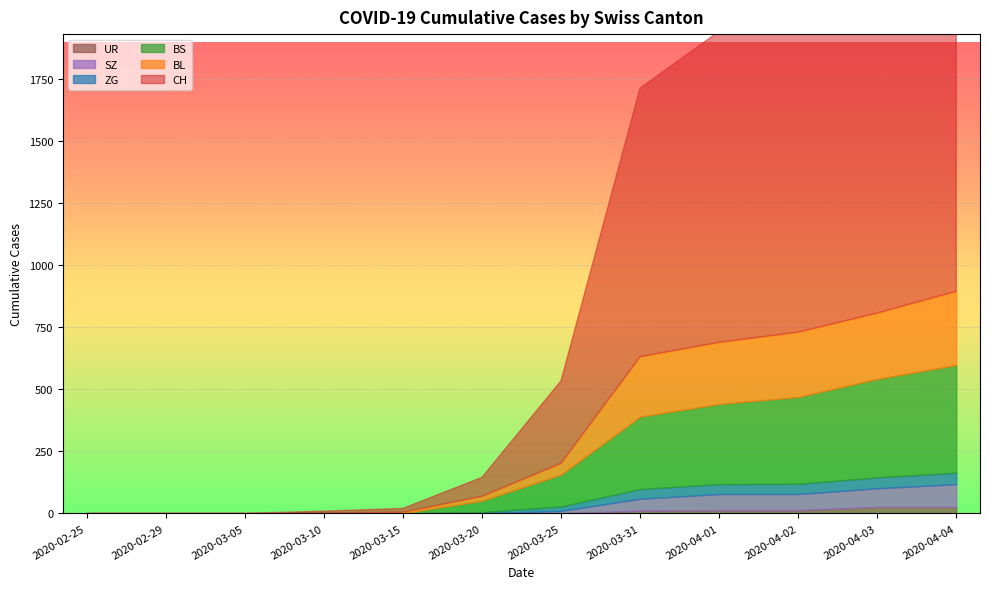

How many values in the CH series exceed 332?

5